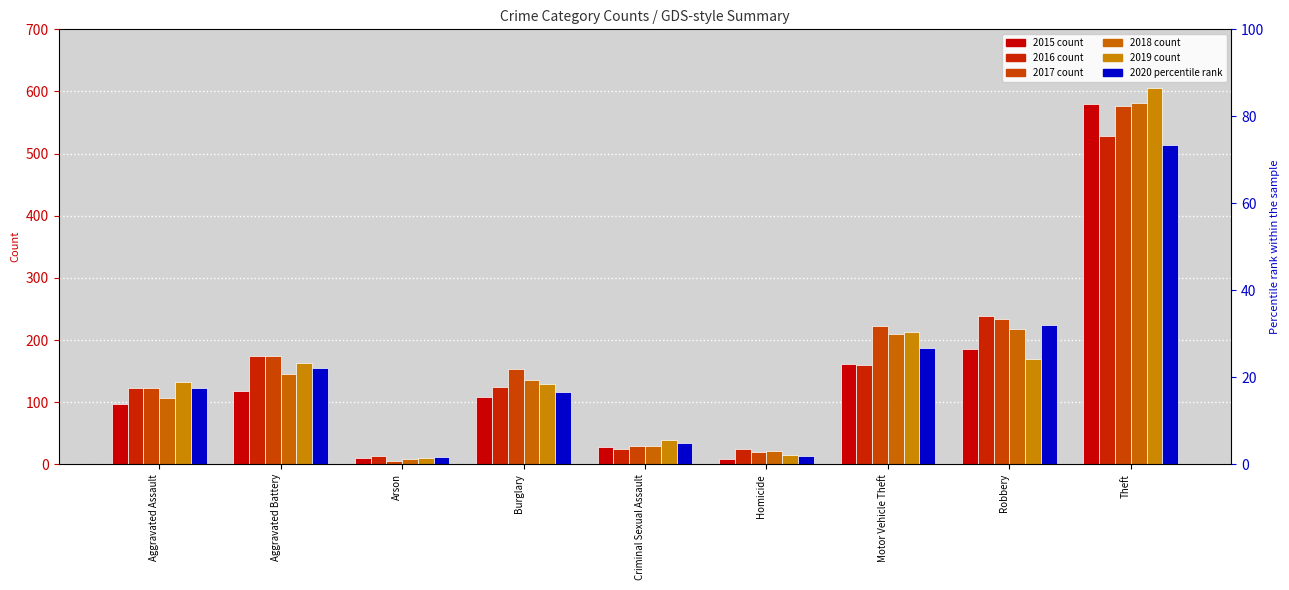

What is the difference between the maximum and second lowest values in the 2017 series?

556